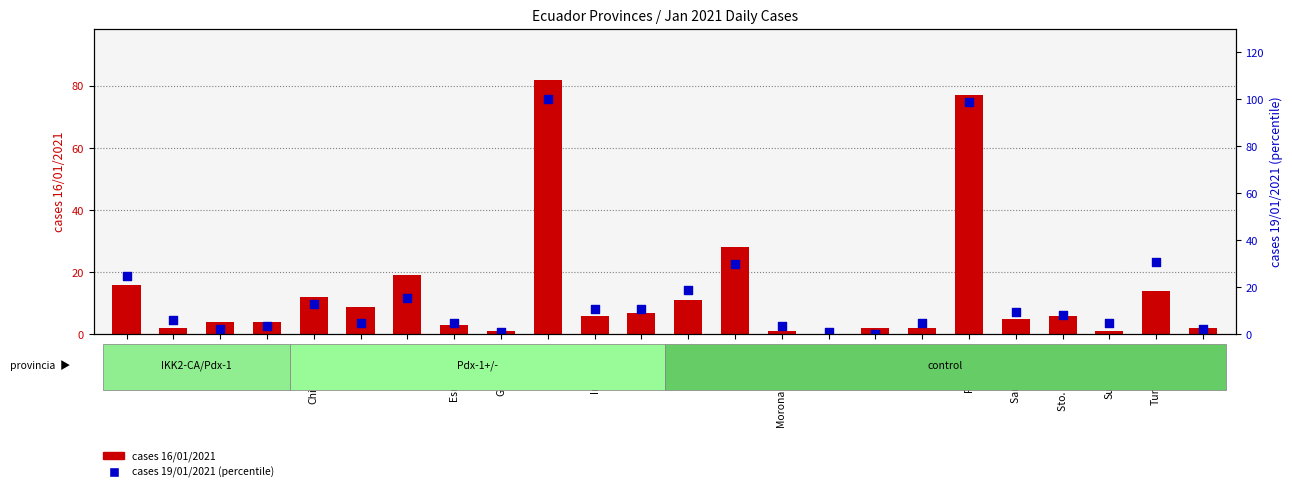

Is the value of cases 19/01/2021 (percentile) at Tungurahua greater than the value of cases 16/01/2021 at Orellana?

Yes